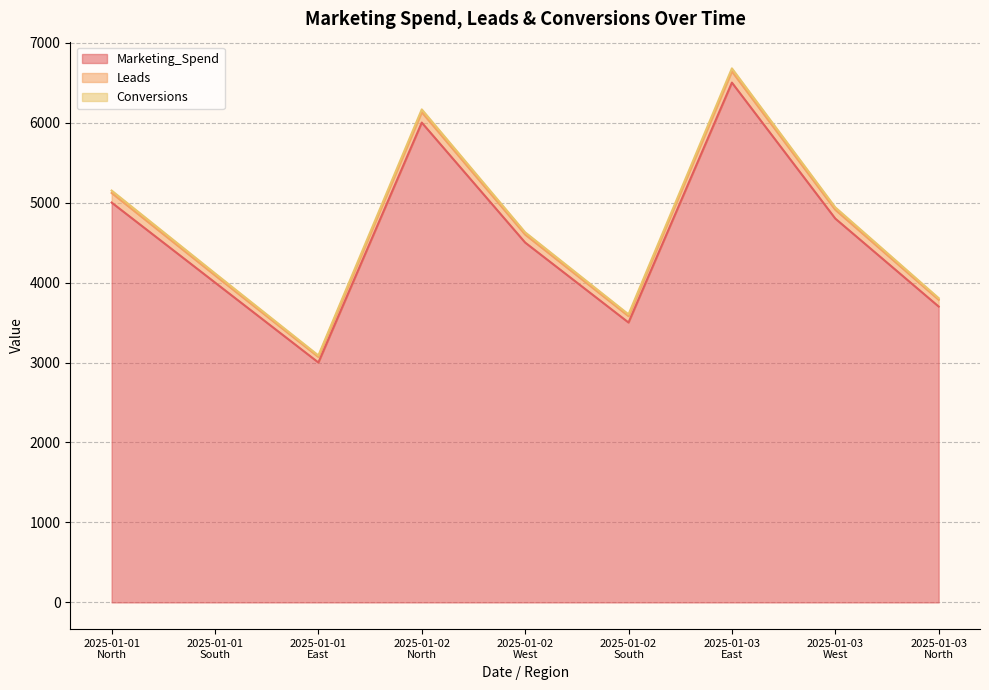

At how many categories does at least one series exceed 4098?

6